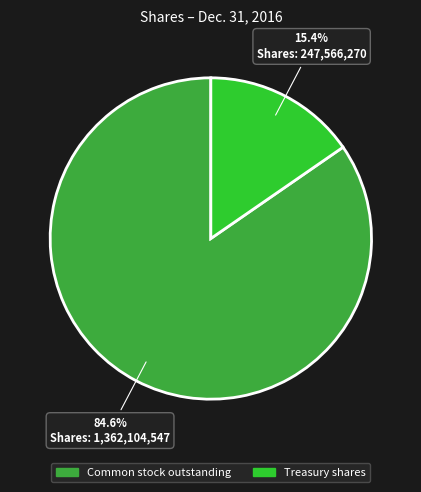

To the nearest percent, what is the difference between the largest and smallest slice percentages?

69%